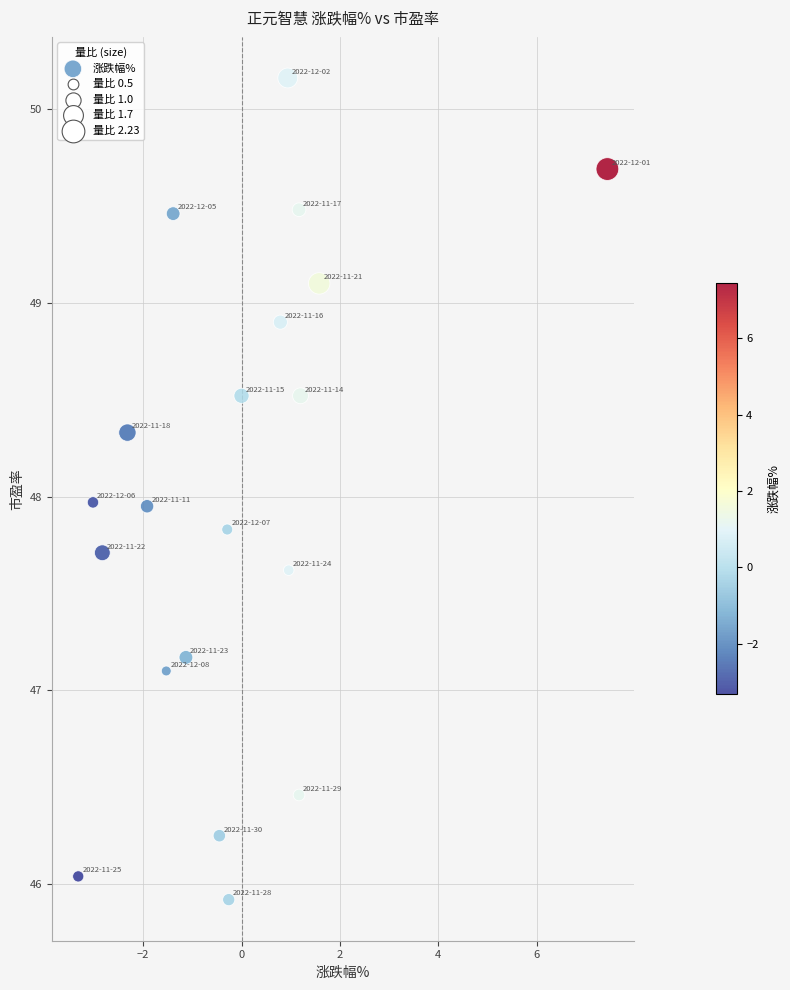

What is the range of X values (max minus min)?

10.8